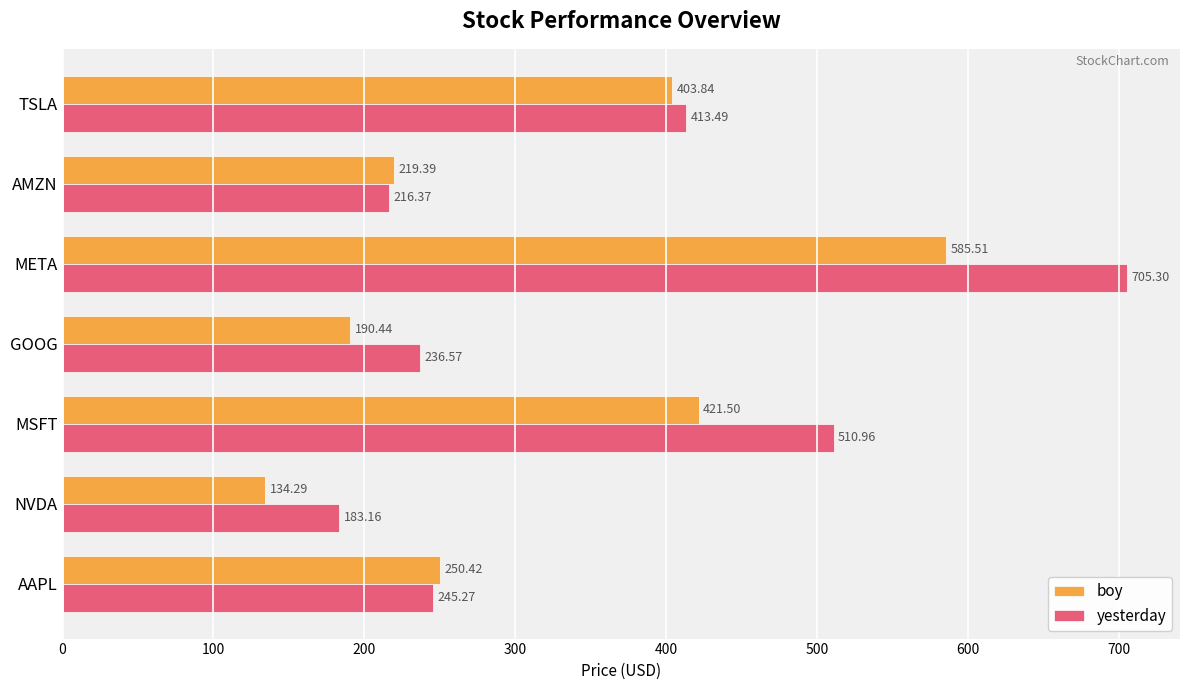

Between META and TSLA, which series saw the biggest shift?

yesterday